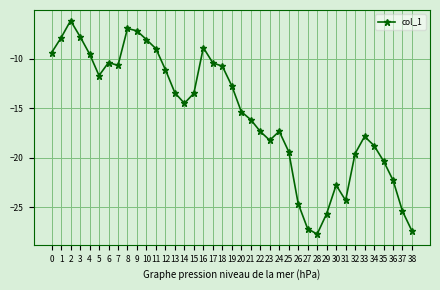

At which category does the data reach its first local valley?

5